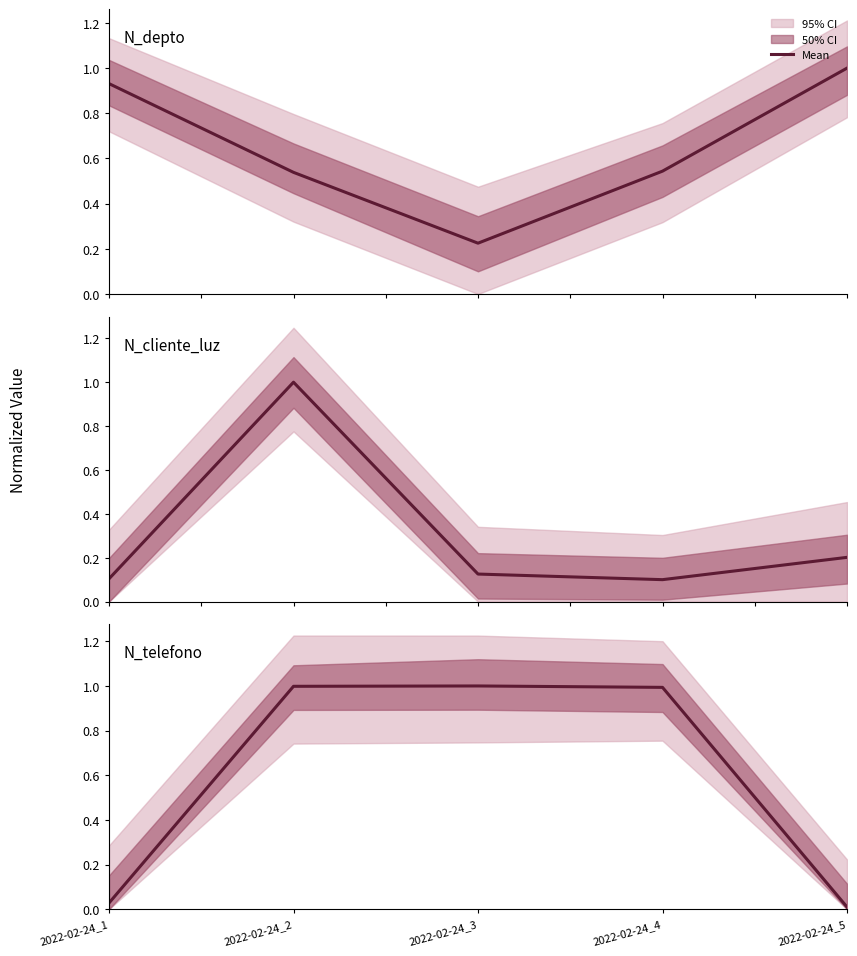

At how many categories does at least one series exceed 0?

5